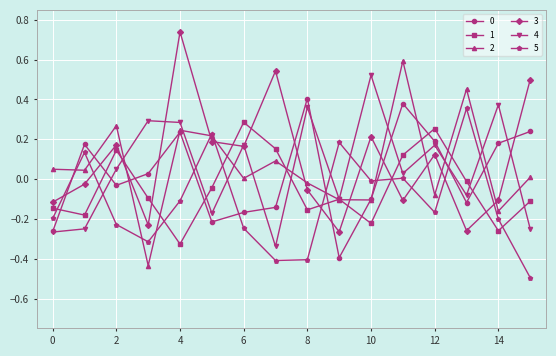

How many categories are shown in the chart?

16